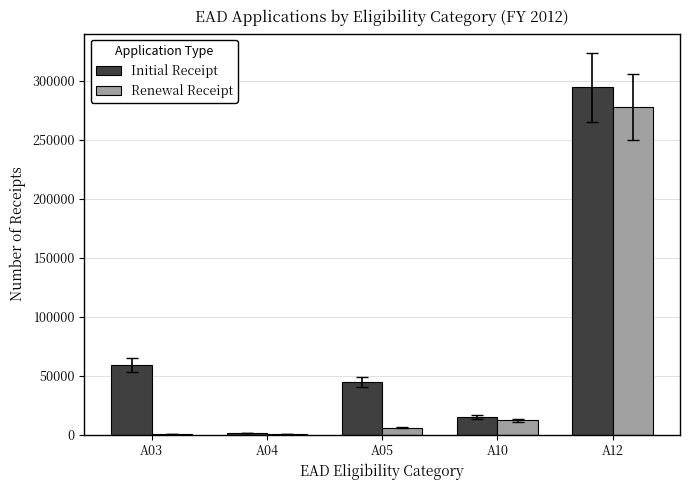

The value of Renewal Receipt at A12 is 278105. True or false?

True